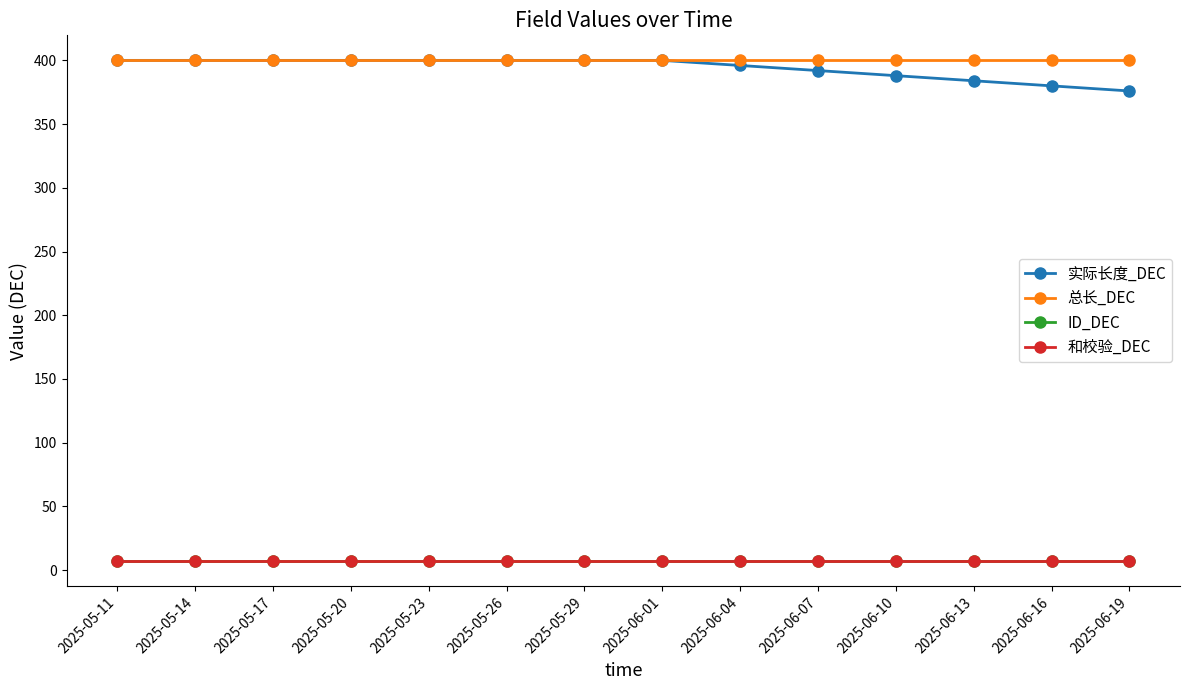

Where is 总长_DEC nearest to the value 400?

2025-05-11